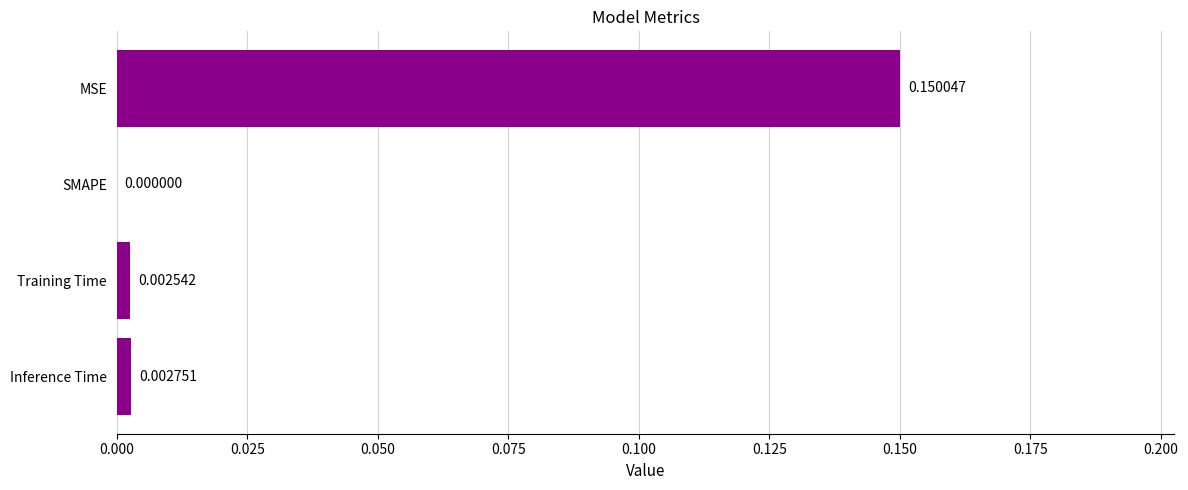

Which label corresponds to the largest value in the chart?

MSE